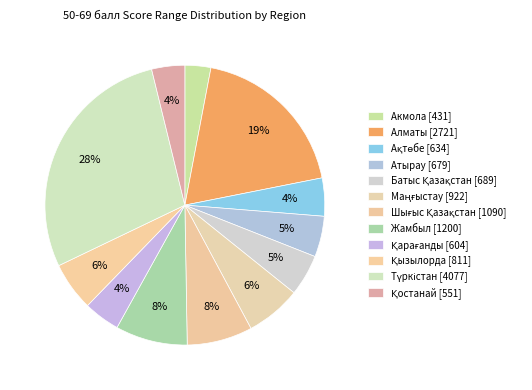

Combined, do Қарағанды and Атырау account for over 50%?

No